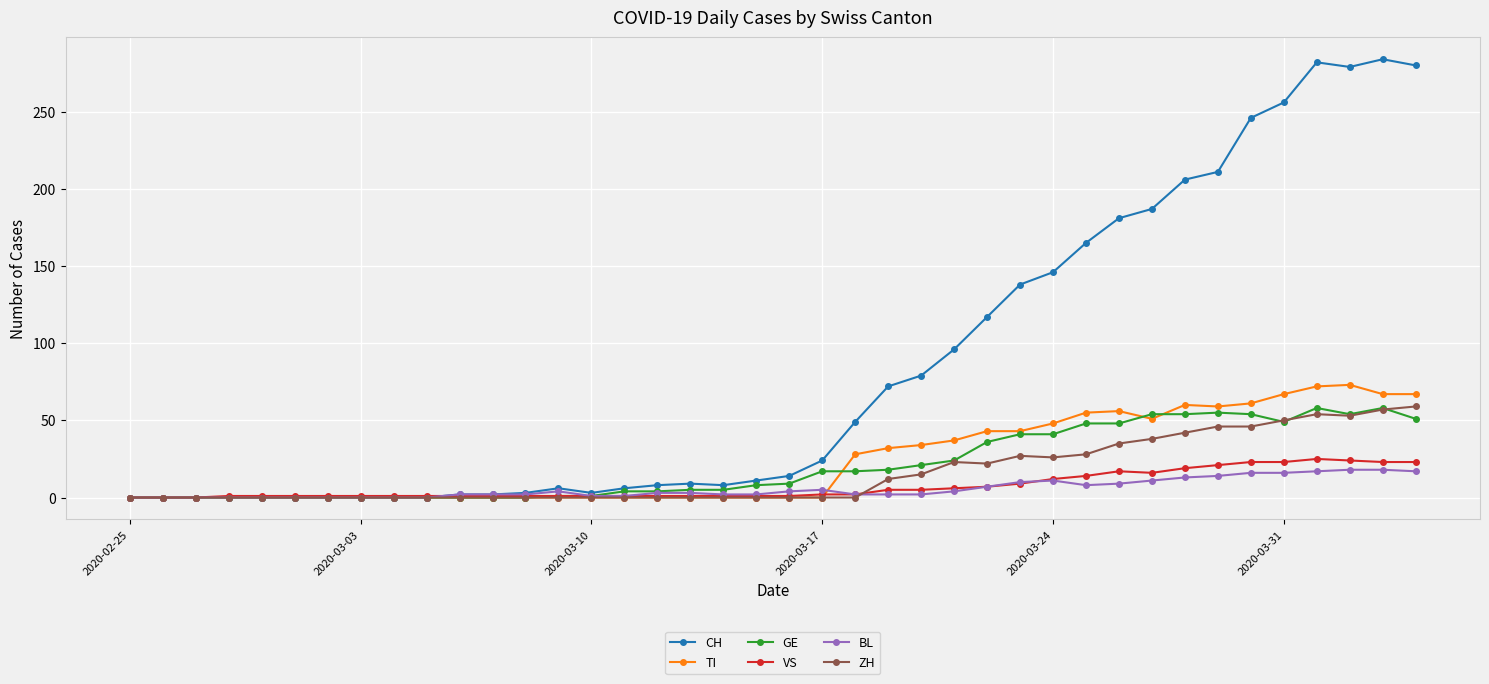

What is the sum of all VS values?

294